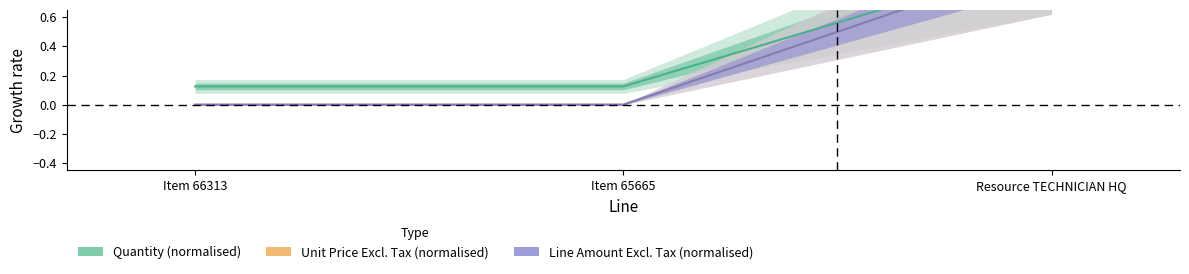

Reading left to right, transcribe all the data shown in this chart.

Quantity: 0.1	0.1	1.0
Unit Price Excl. Tax: 0.0	0.0	1.0
Line Amount Excl. Tax: 0.0	0.0	1.0